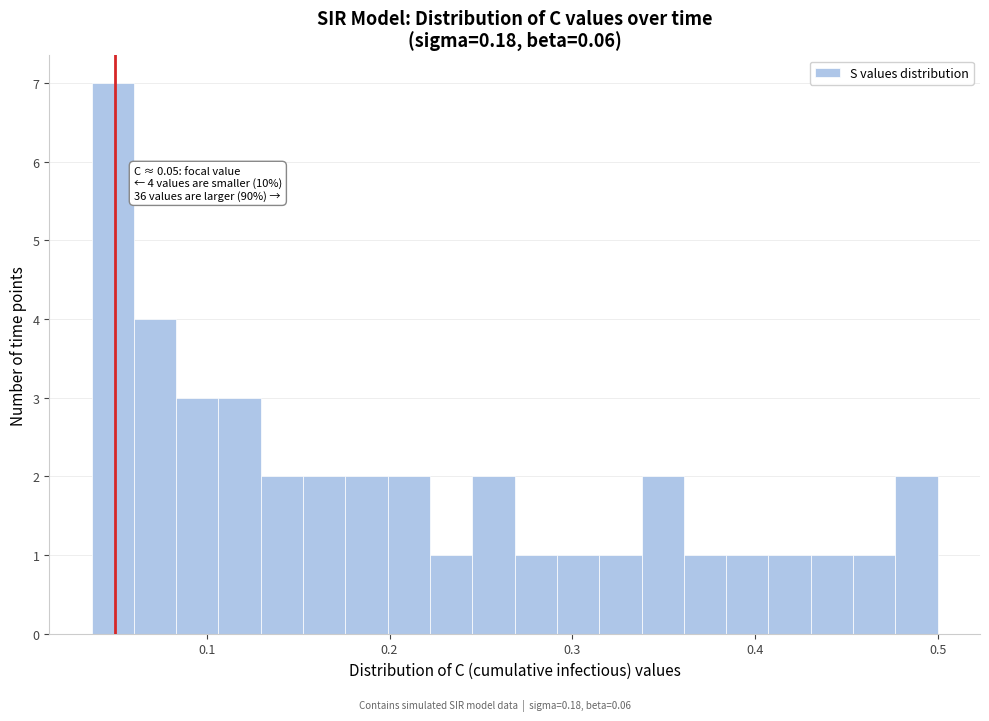

Read against the x-axis, roughly where is the centre of the tallest bar?

0.05